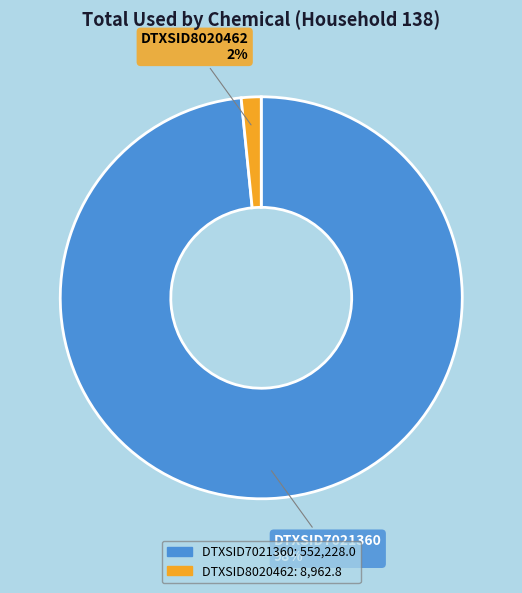

How many slices are in this pie chart?

2